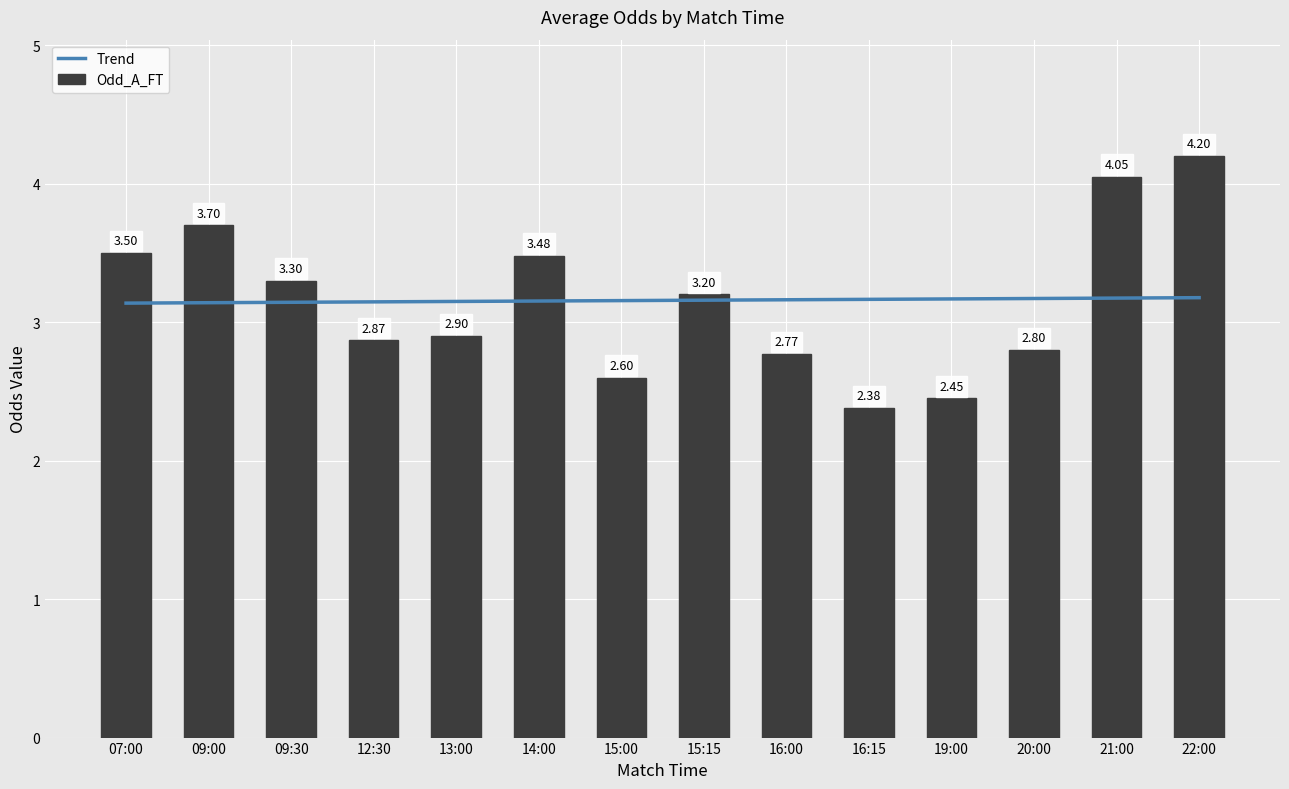

What is the difference between the second highest and minimum values in the Odd_A_FT series?

1.7